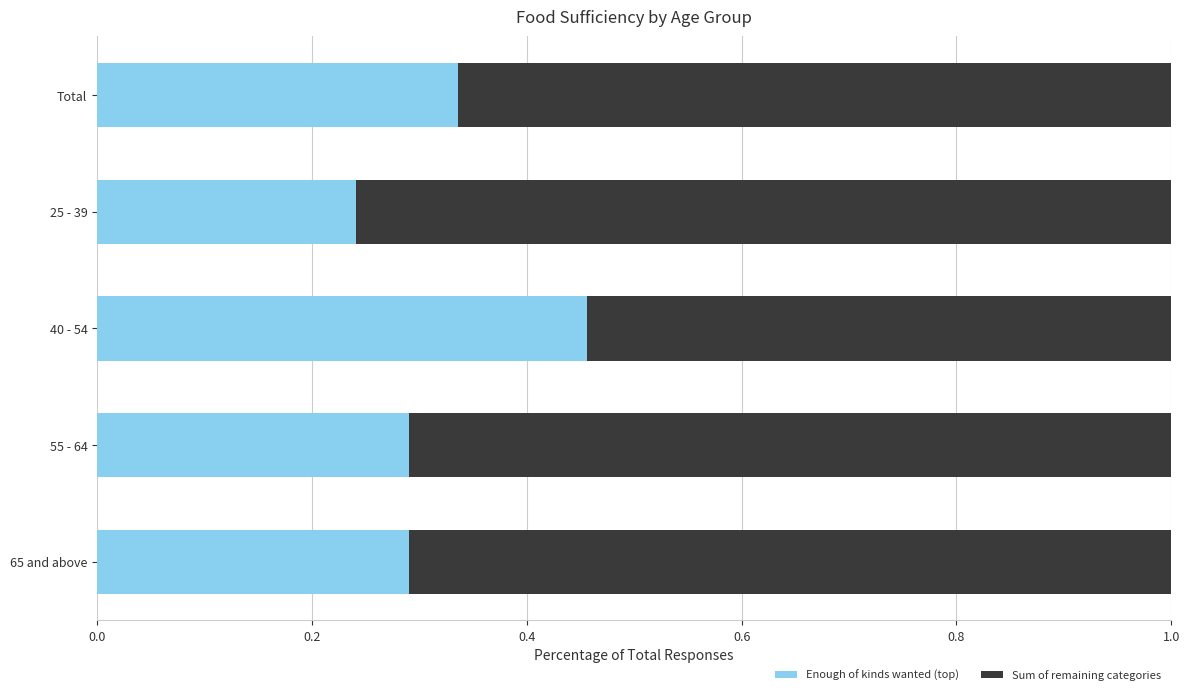

What is the sum of all Enough of kinds wanted (top) values?

1.6